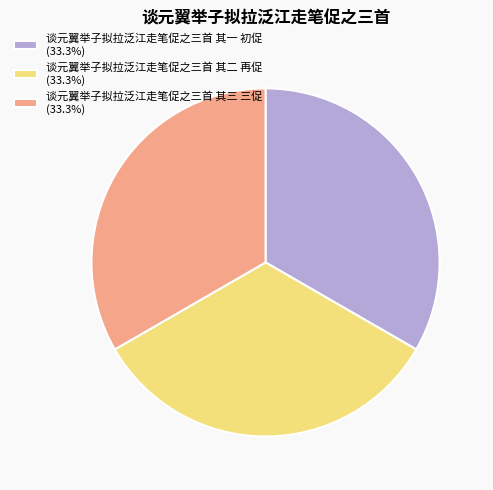

Does 谈元翼举子拟拉泛江走笔促之三首 其一 初促 account for over 50% of the chart?

No